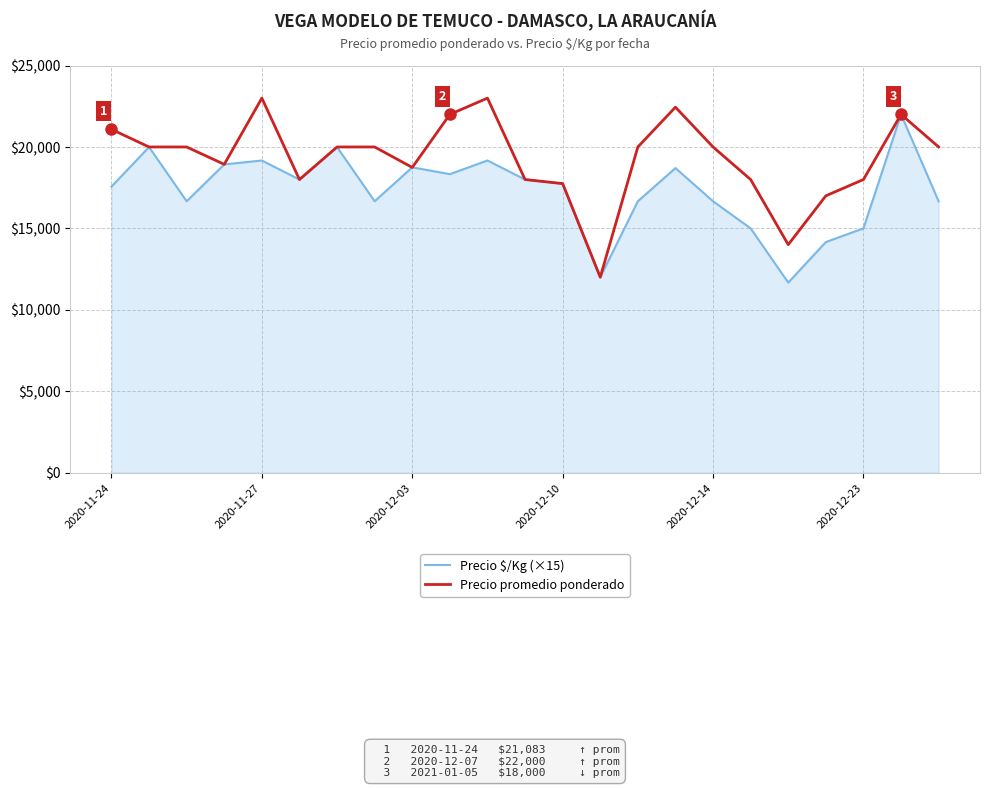

What is the difference between the maximum and minimum values in the Precio $/Kg (×15) series?

10335